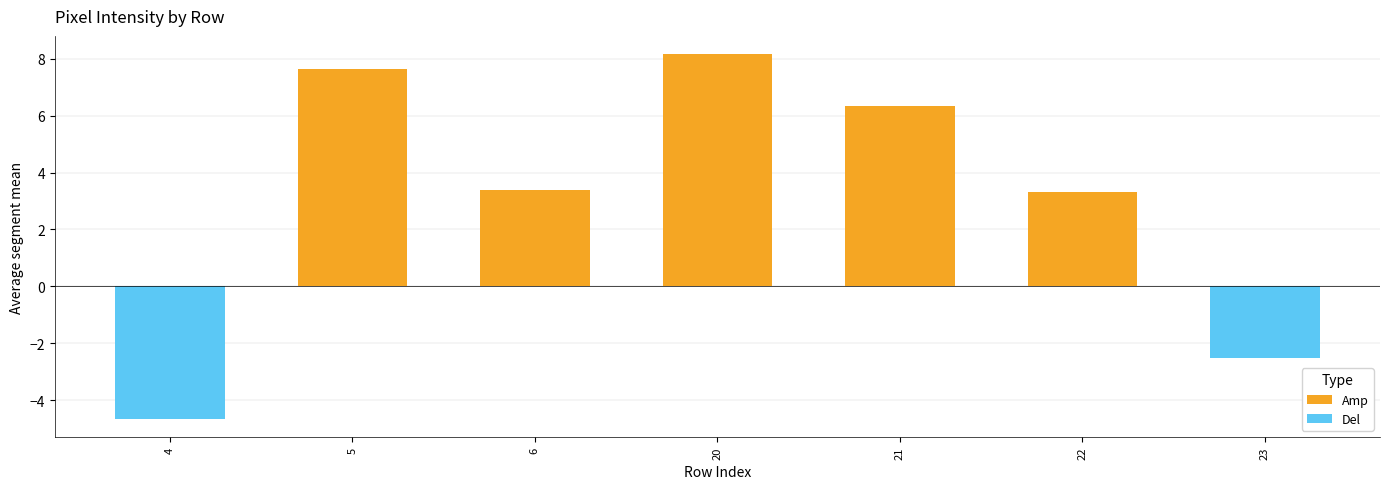

What is the average value of the Amp series?

4.1